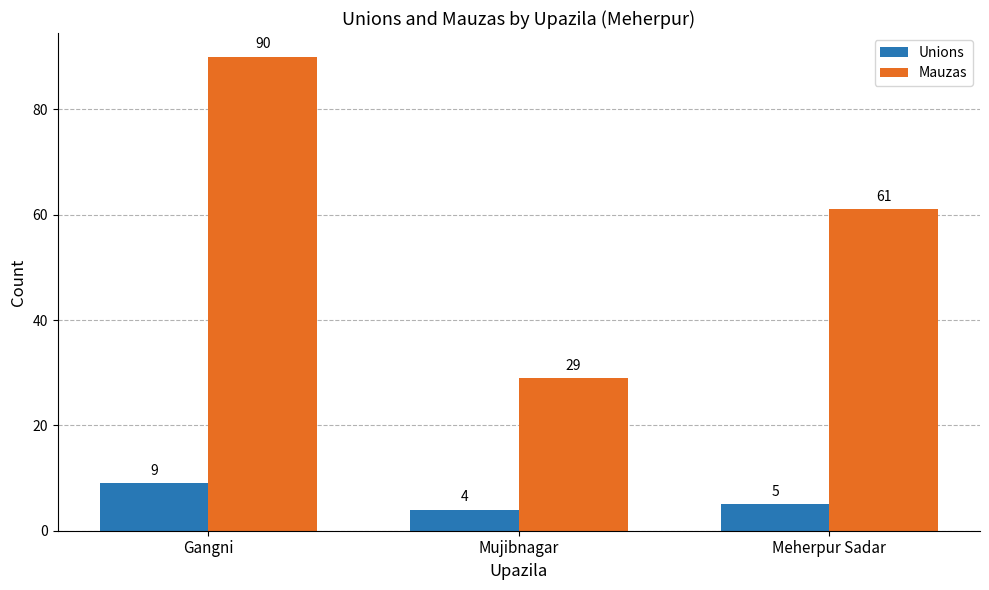

Read the Unions value at Mujibnagar.

4